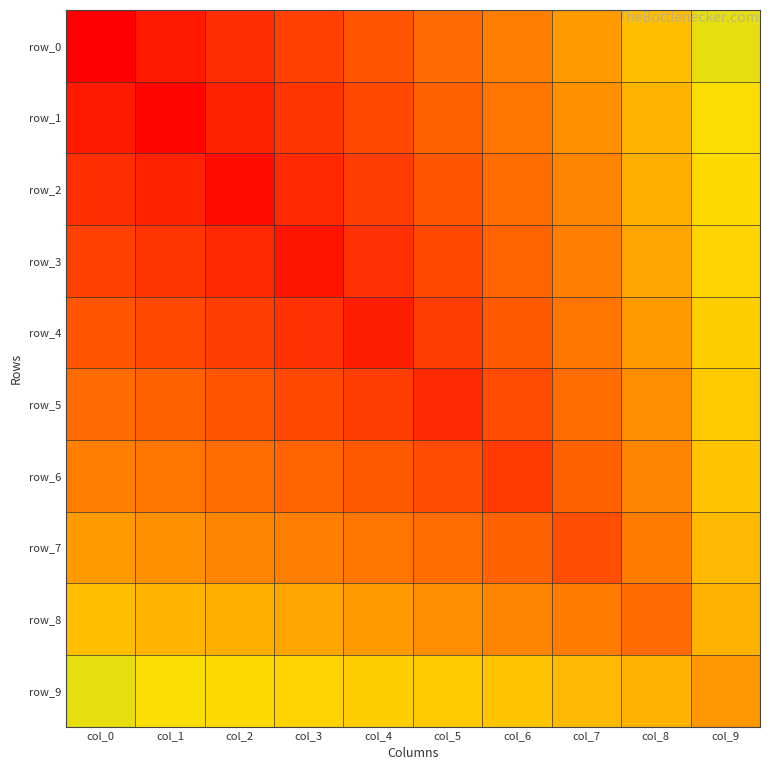

What is the smallest value displayed?

-14.4